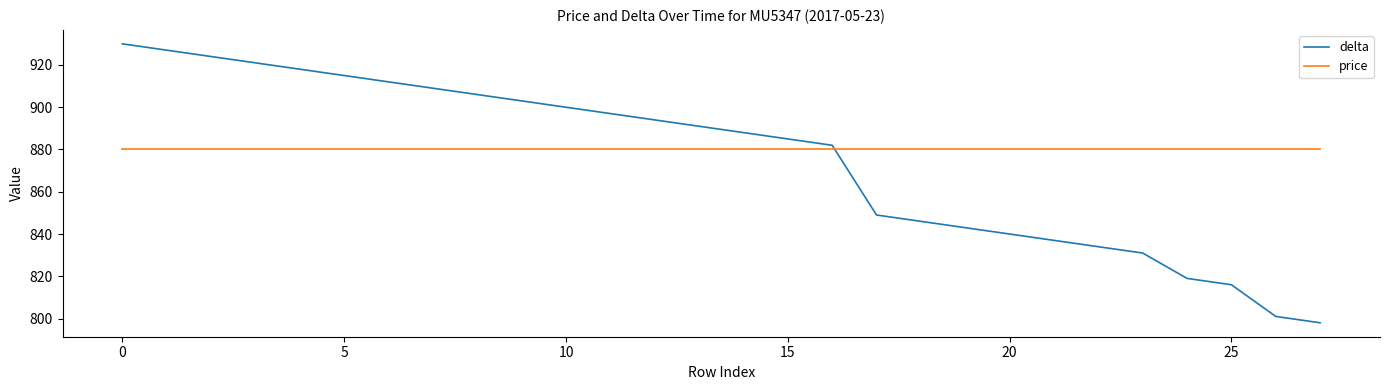

Which series ends up on top after the final intersection of delta and price?

price